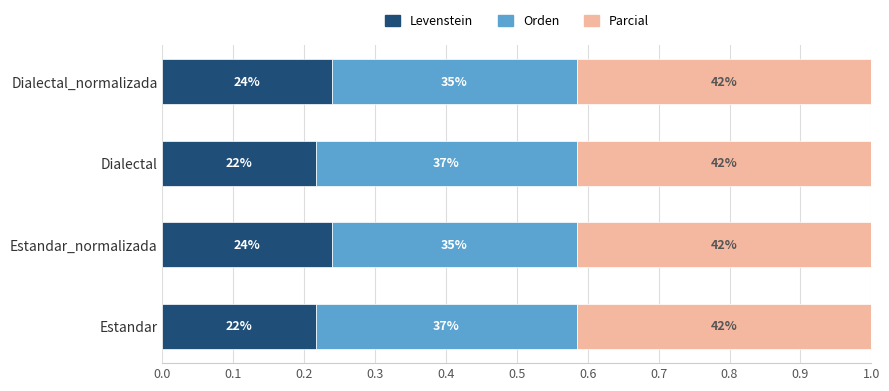

What is the average value of the Parcial series?

0.4